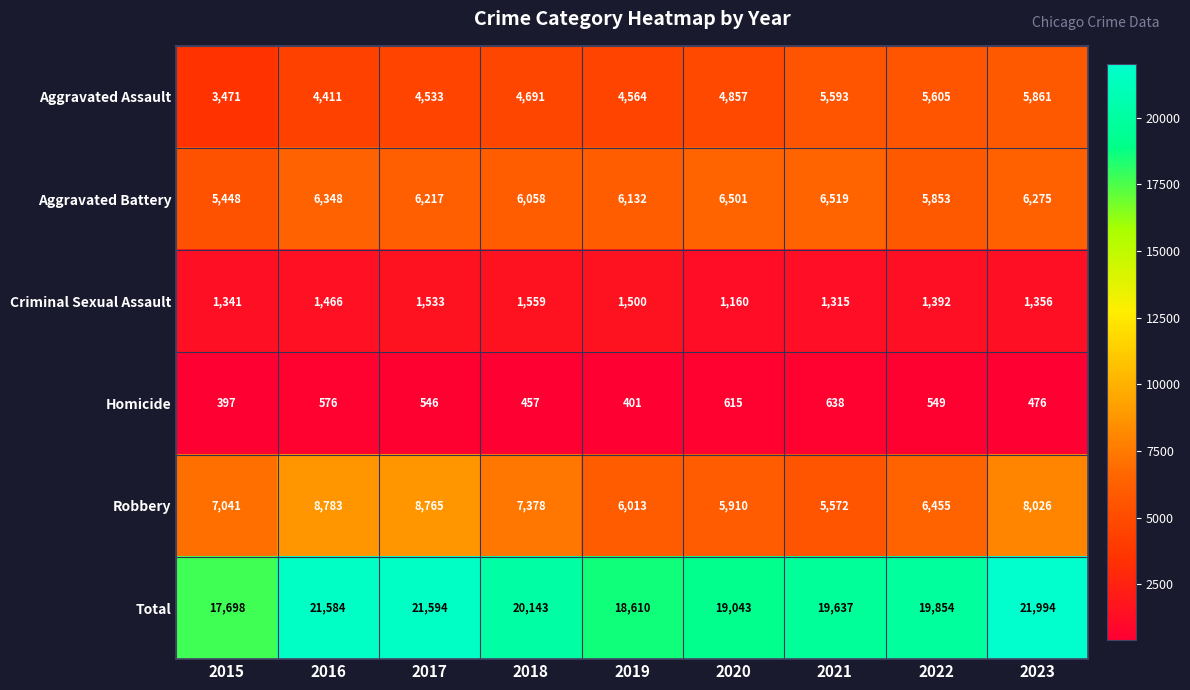

What is the maximum value shown in the chart?

21994